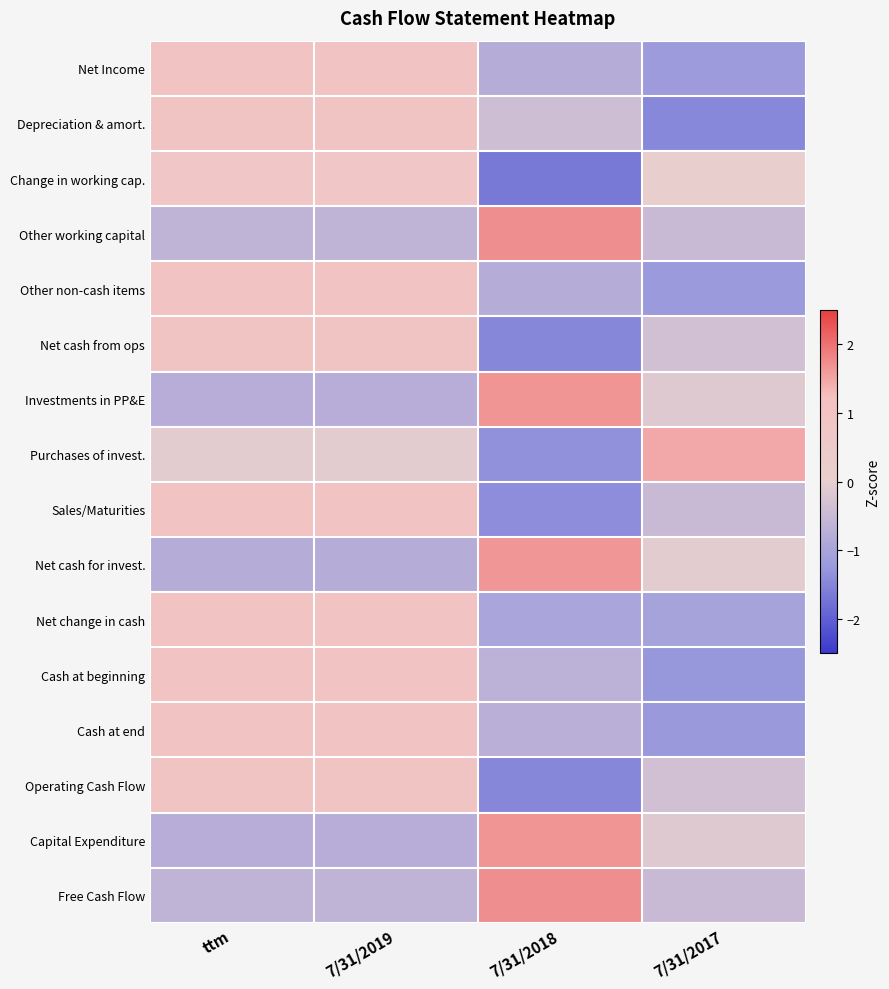

At which category does the chart reach its peak across all series?

7/31/2018